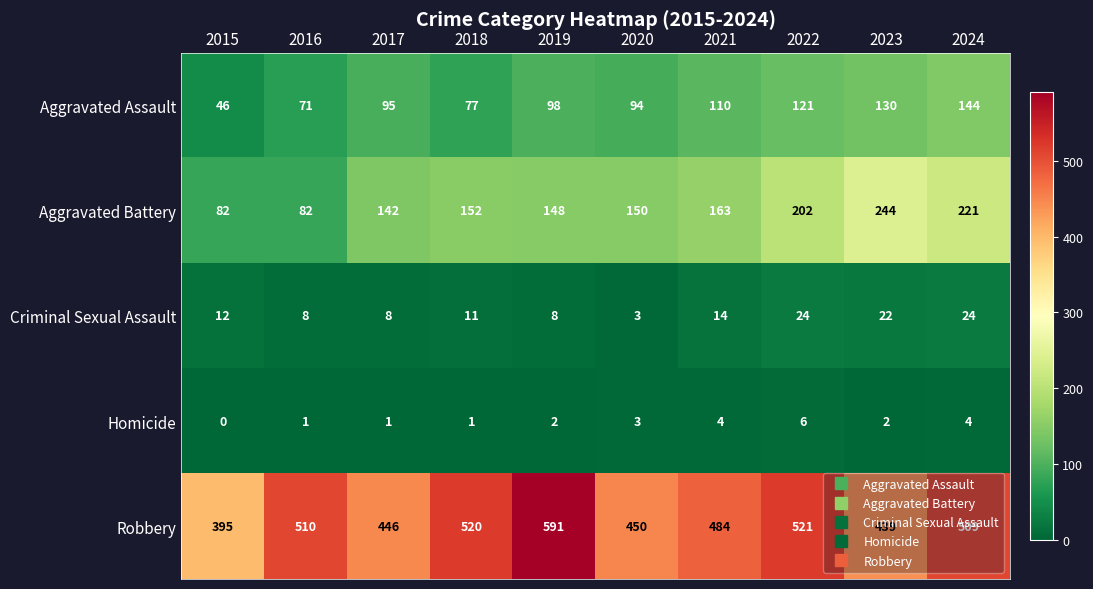

At which category is the sum across all series the highest?

2024